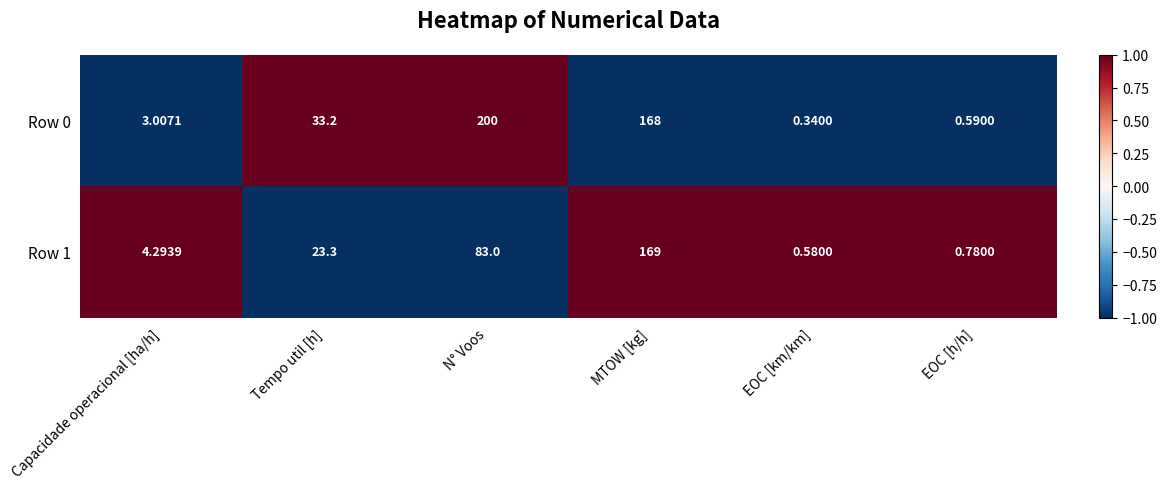

Rank the categories by Row 0 value from highest to lowest.

N° Voos, MTOW [kg], Tempo util [h], Capacidade operacional [ha/h], EOC [h/h], EOC [km/km]